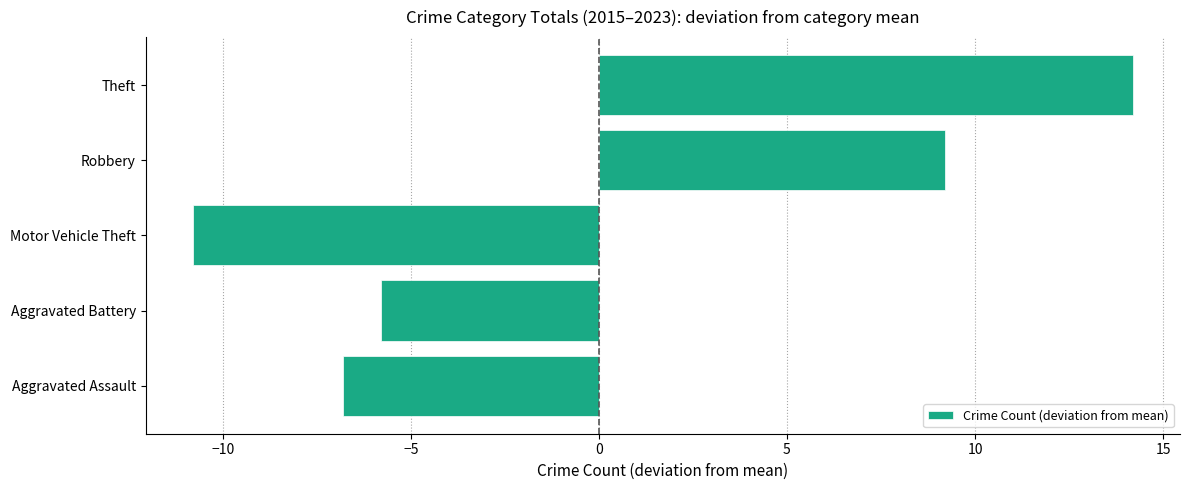

Which has a higher value, Theft or Aggravated Assault?

Theft